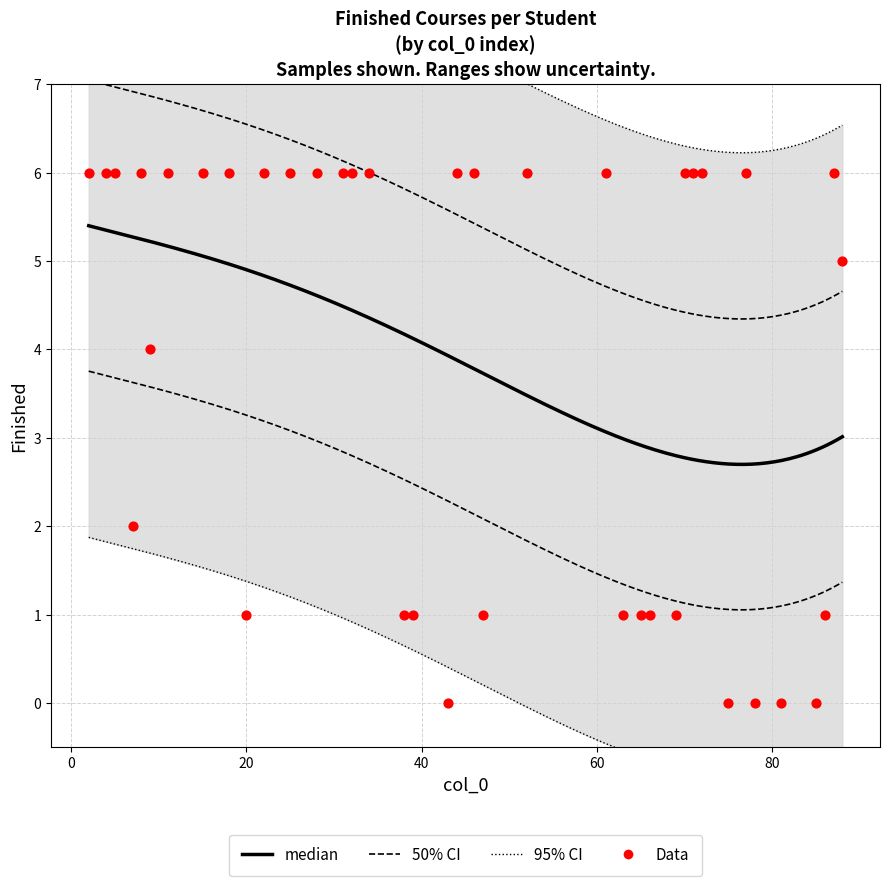

Approximately how many times larger is the value at 47 compared to 5?

0.2